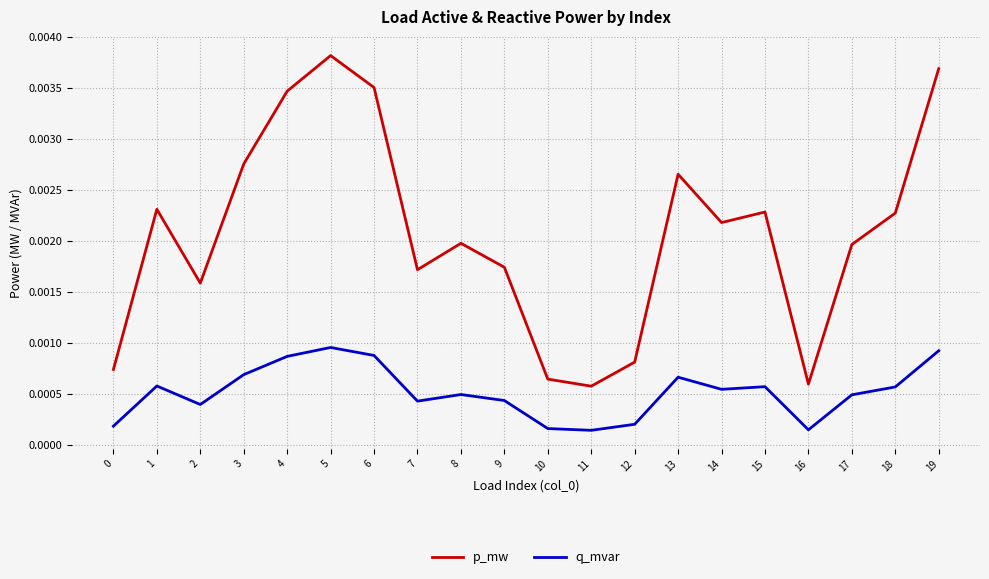

True or false: p_mw and q_mvar intersect in this chart.

False